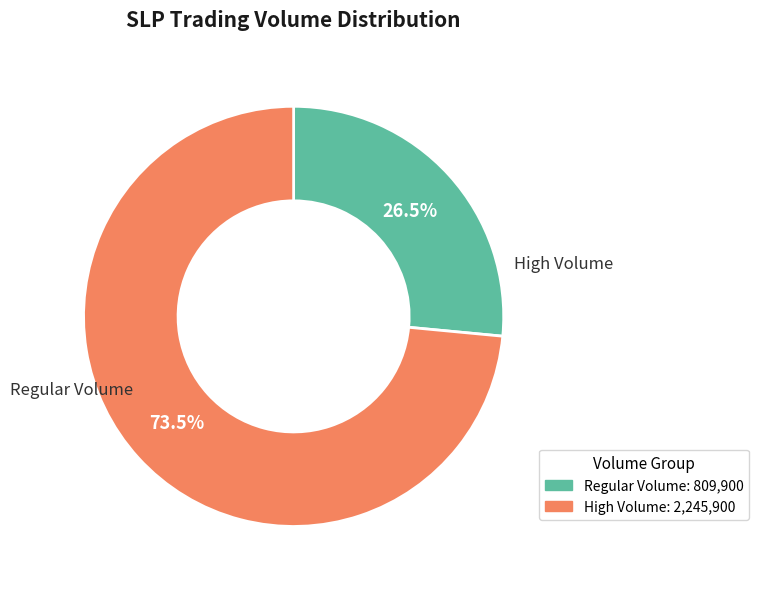

Rank the categories by value from highest to lowest.

High Volume: 2,245,900, Regular Volume: 809,900